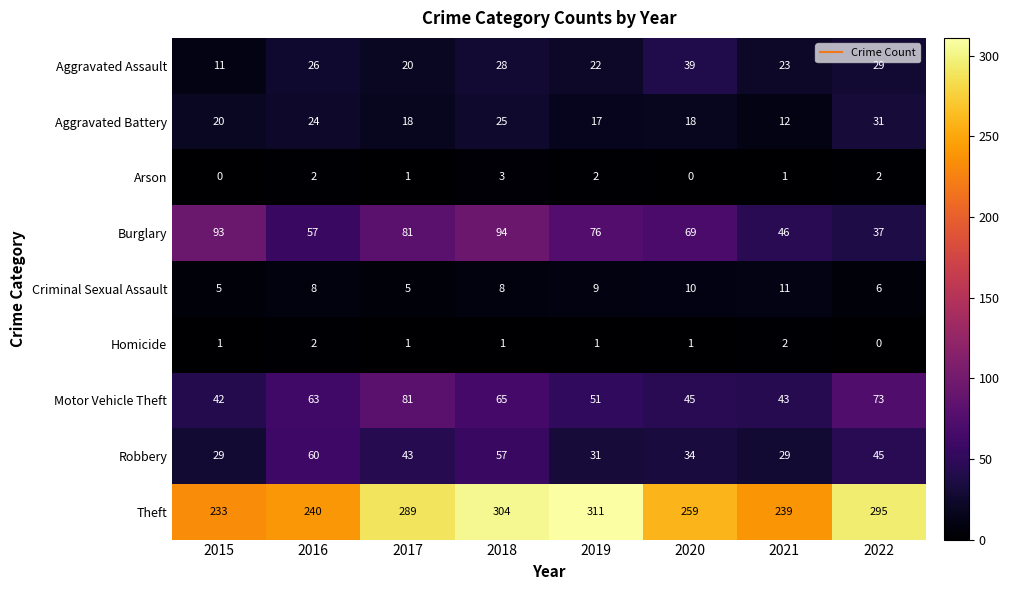

What is the maximum value shown in the chart?

311